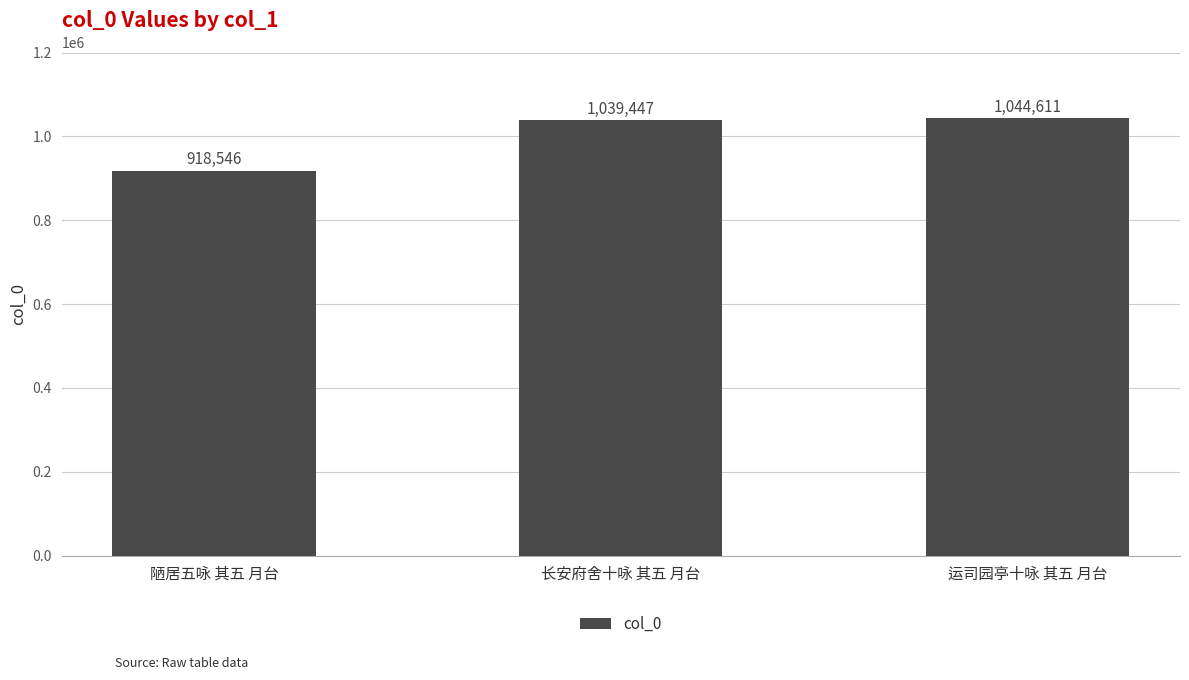

The chart shows a value of 1039447 at 长安府舍十咏 其五 月台. True or false?

True